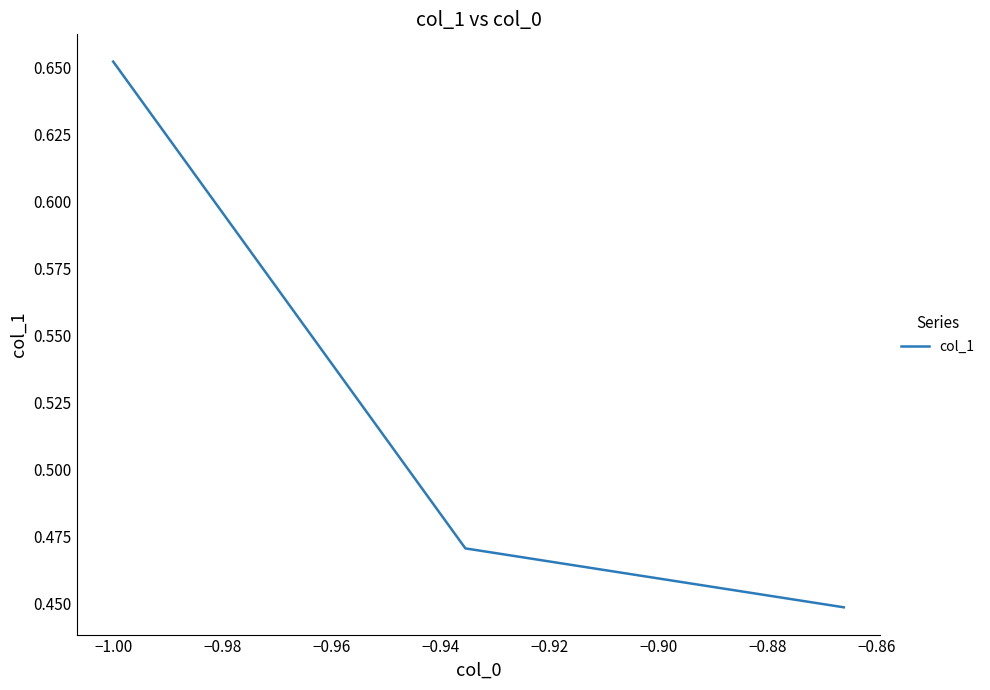

What is the value of the 2nd point from the left?

0.5